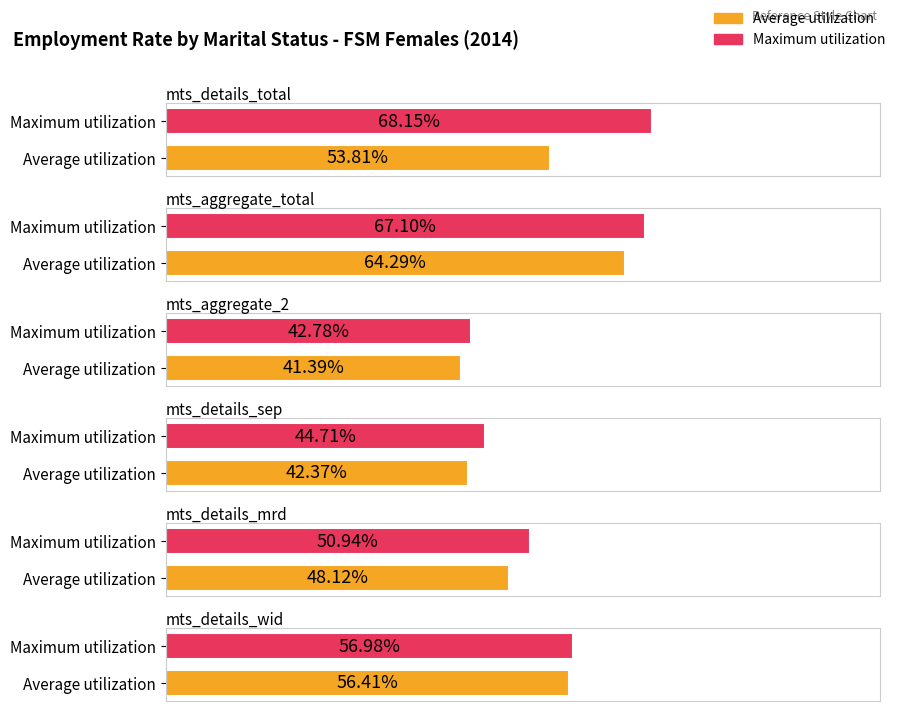

Rank the series at mts_details_total from highest to lowest value.

Maximum utilization, Average utilization